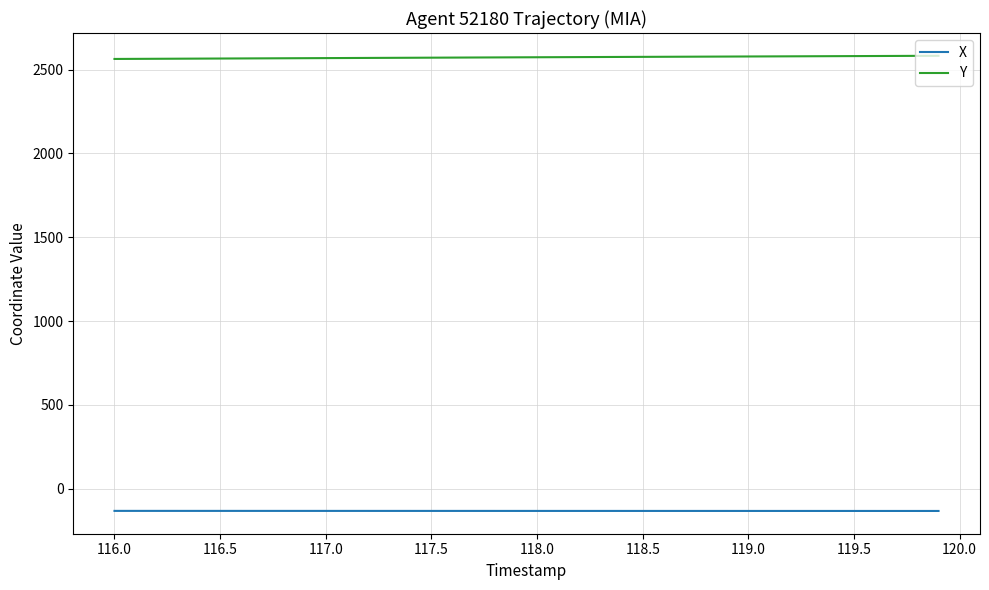

Rank the series by their average value, from highest to lowest.

Y, X